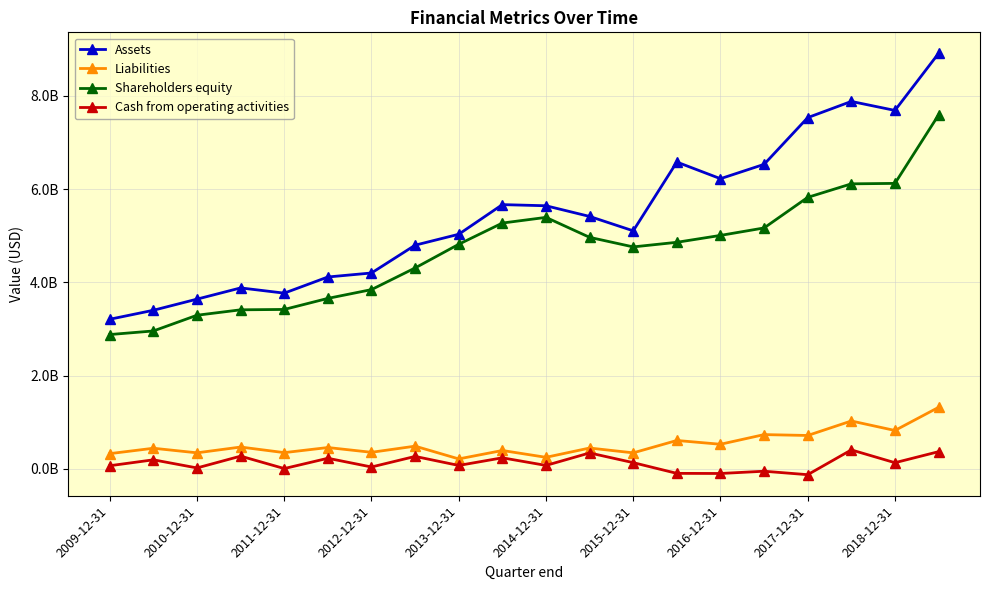

Does the chart have visible grid lines?

Yes